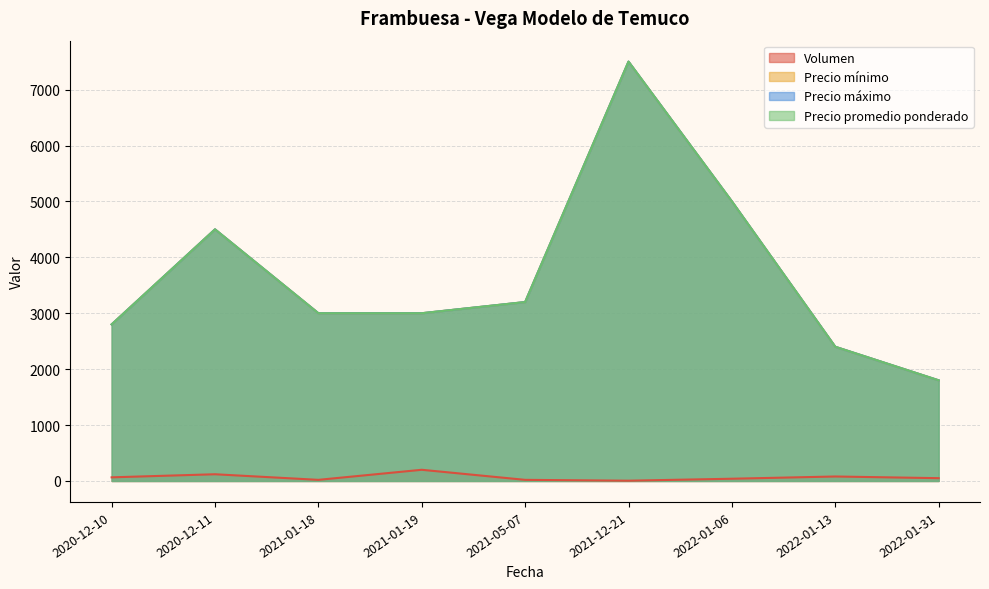

Does the chart display data point markers on the line(s)?

No